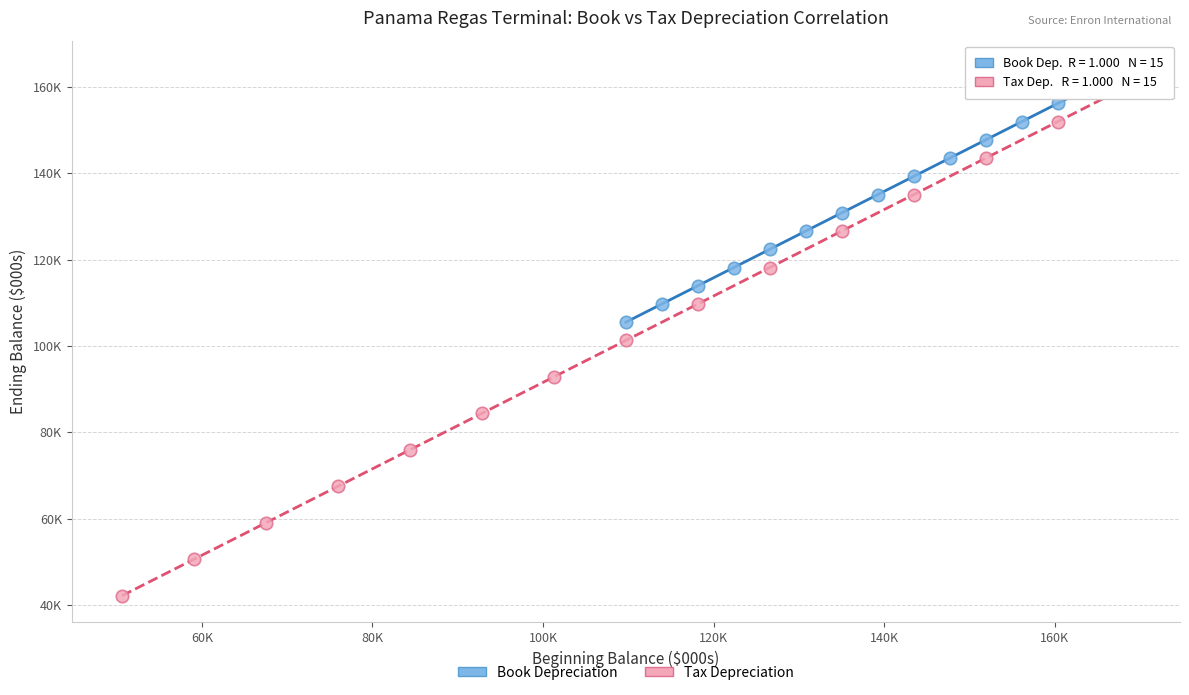

Which series has the largest Y range (max minus min)?

Tax Depreciation